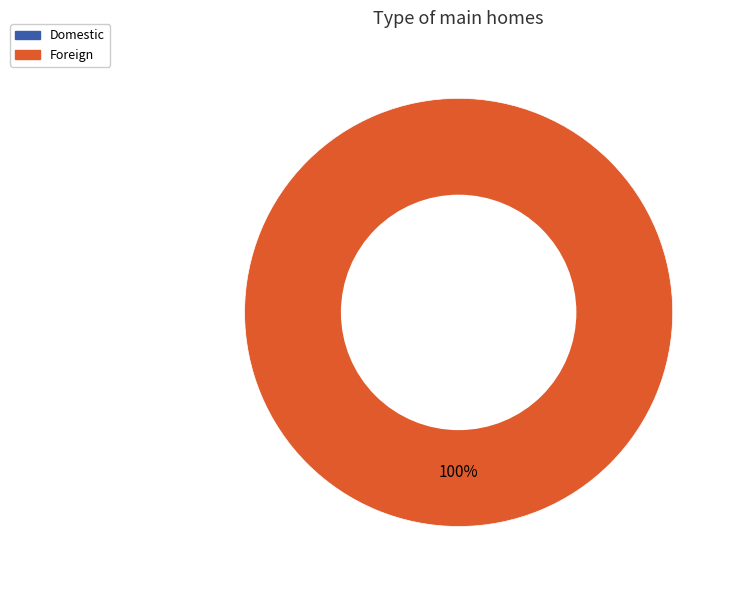

Does Foreign represent more than half of the total?

Yes